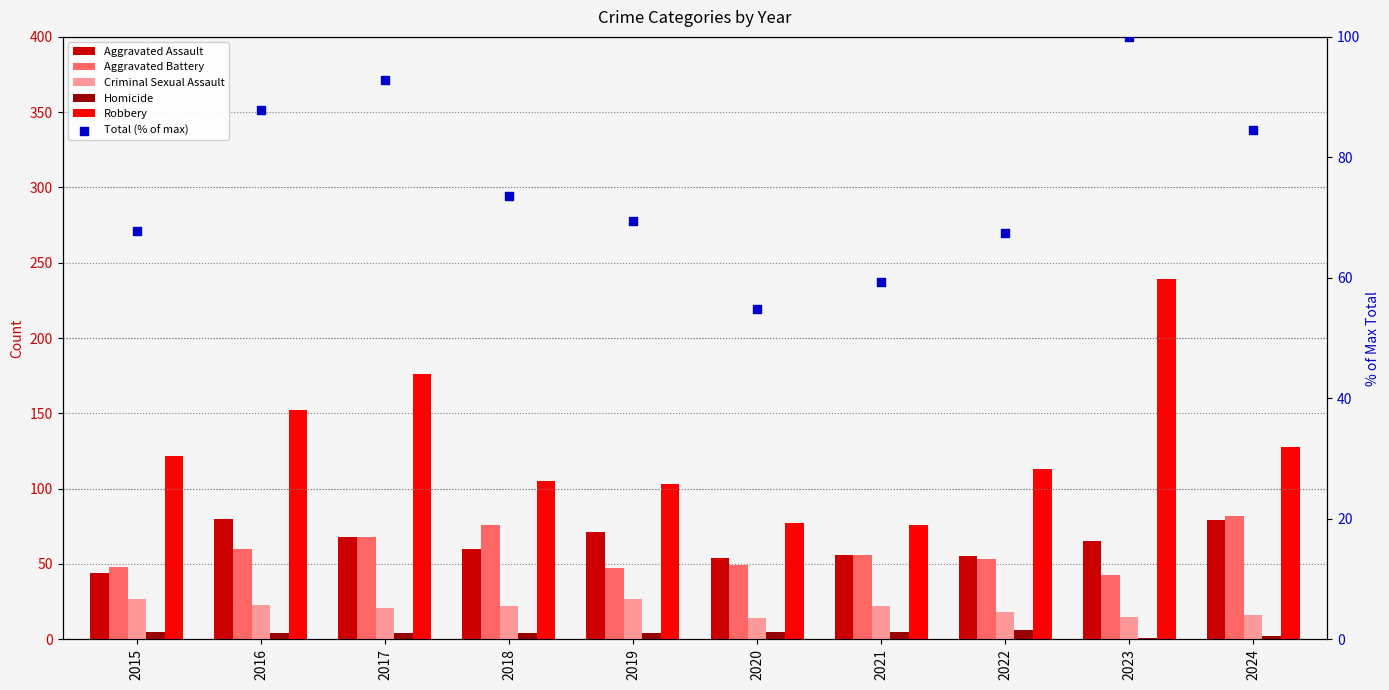

Is the value of Criminal Sexual Assault at 2024 greater than the value of Homicide at 2021?

Yes